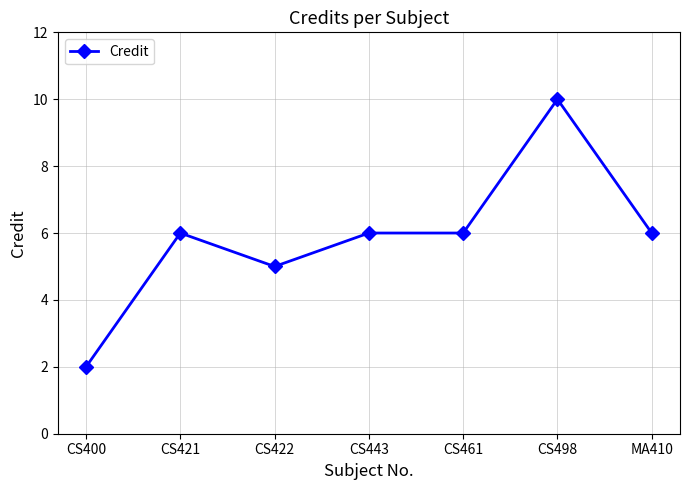

Which category has the highest value across all series?

CS498